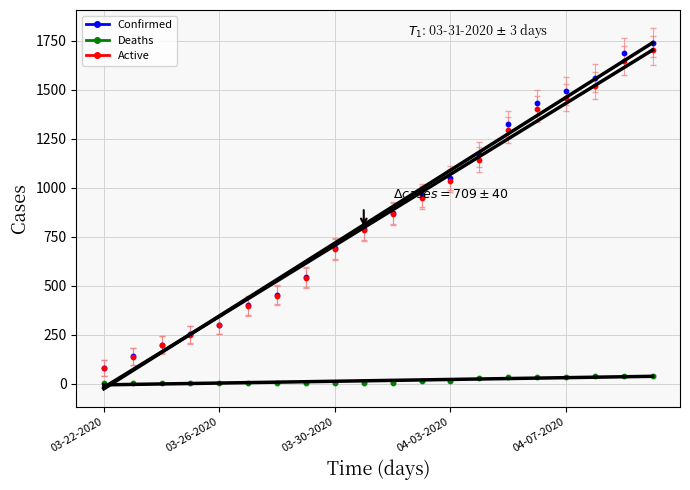

At which category is the sum across all series the highest?

19